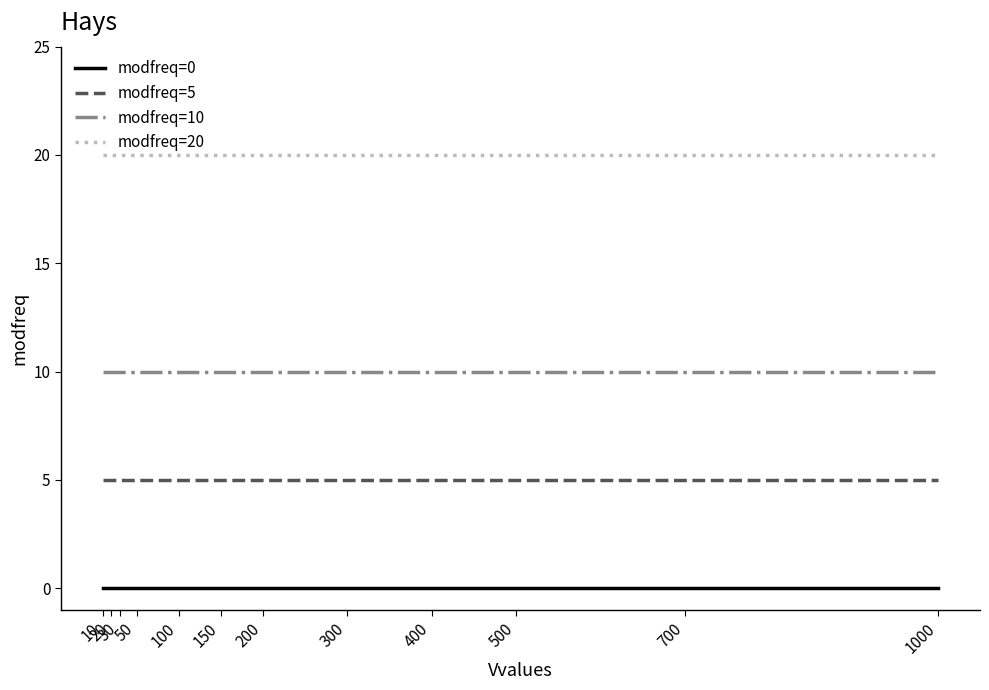

Rank the series at 20 from highest to lowest value.

modfreq=20, modfreq=10, modfreq=5, modfreq=0